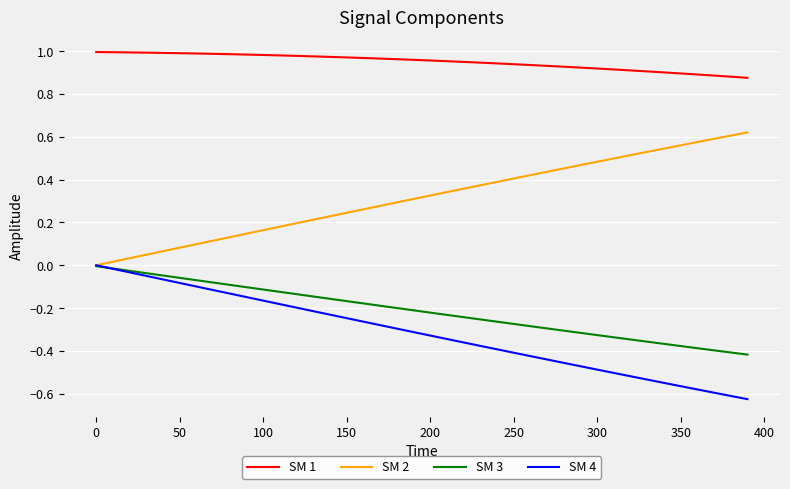

True or false: SM 4 and SM 1 intersect in this chart.

False